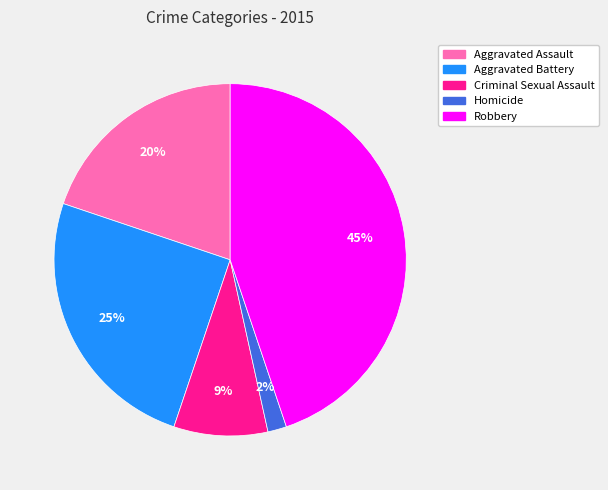

Is it true that Criminal Sexual Assault is 20% of the pie?

False